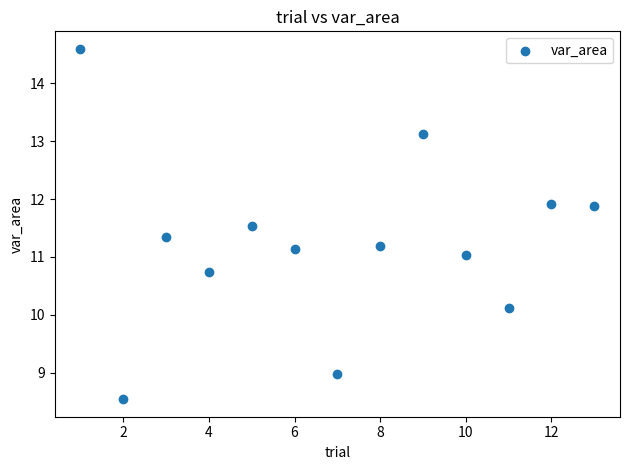

What is the range of X values (max minus min)?

12.0